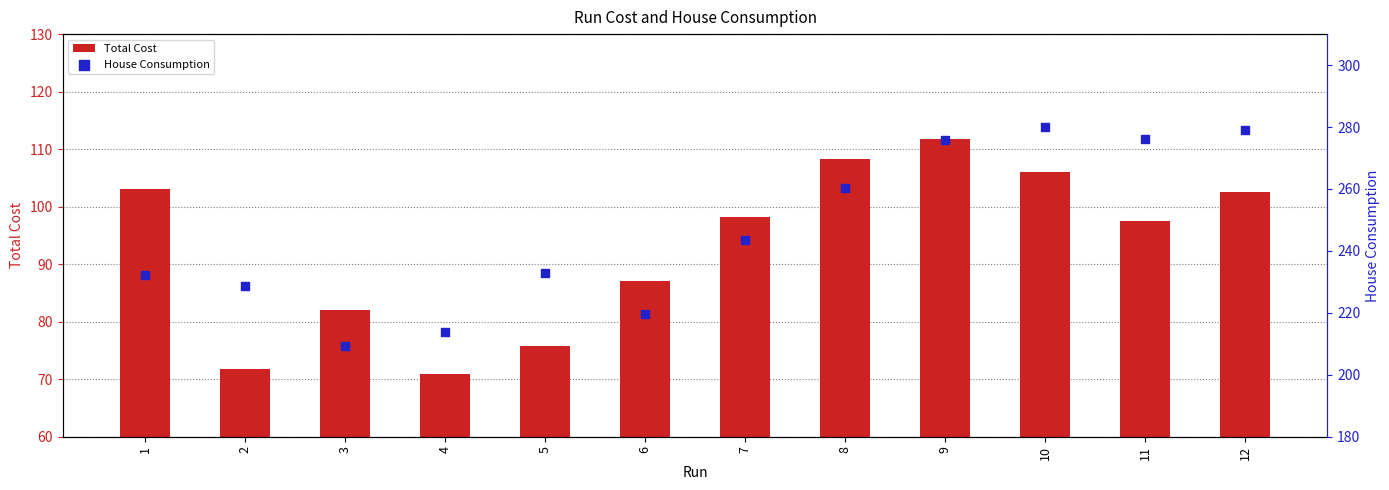

What is the total value across all series at 1?

335.5